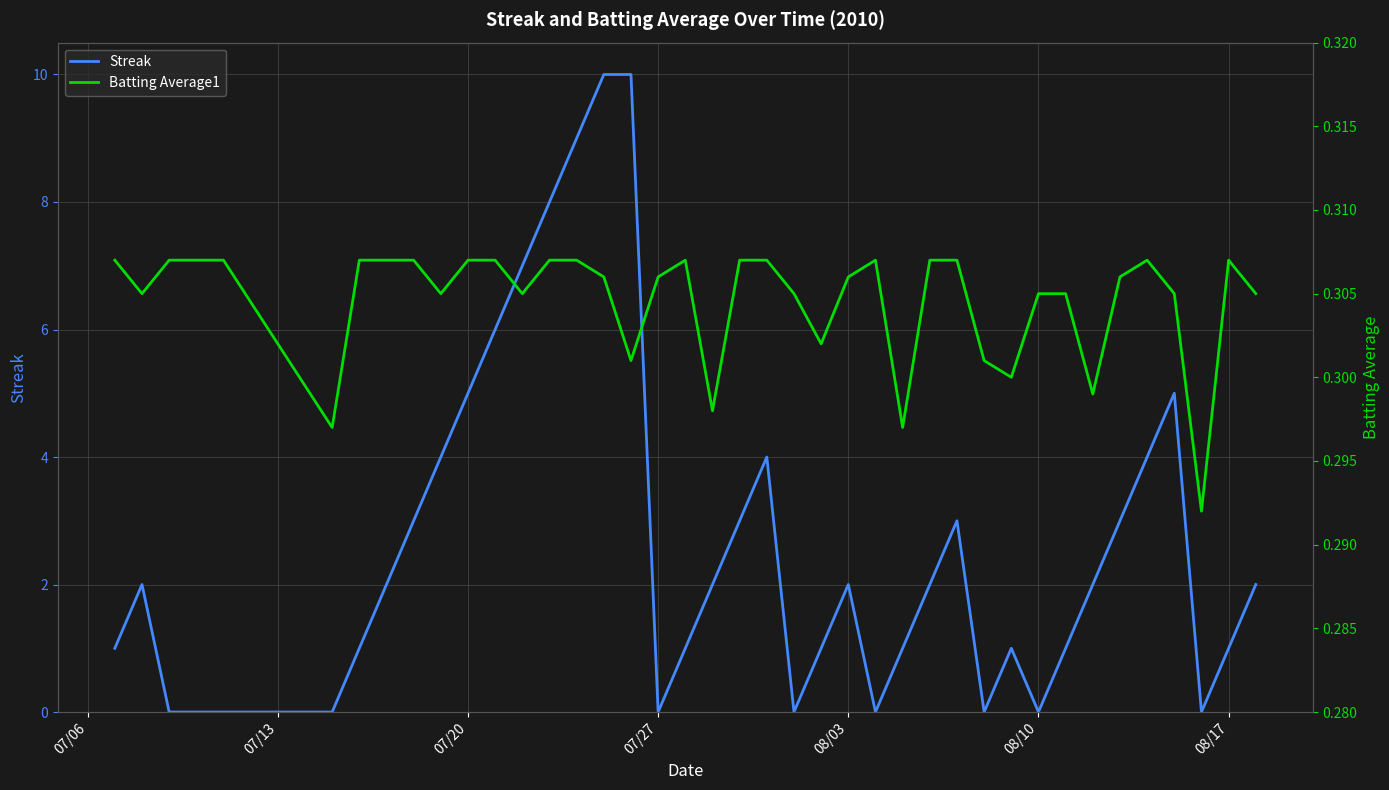

The value of Streak at 08/17 is 1. True or false?

True